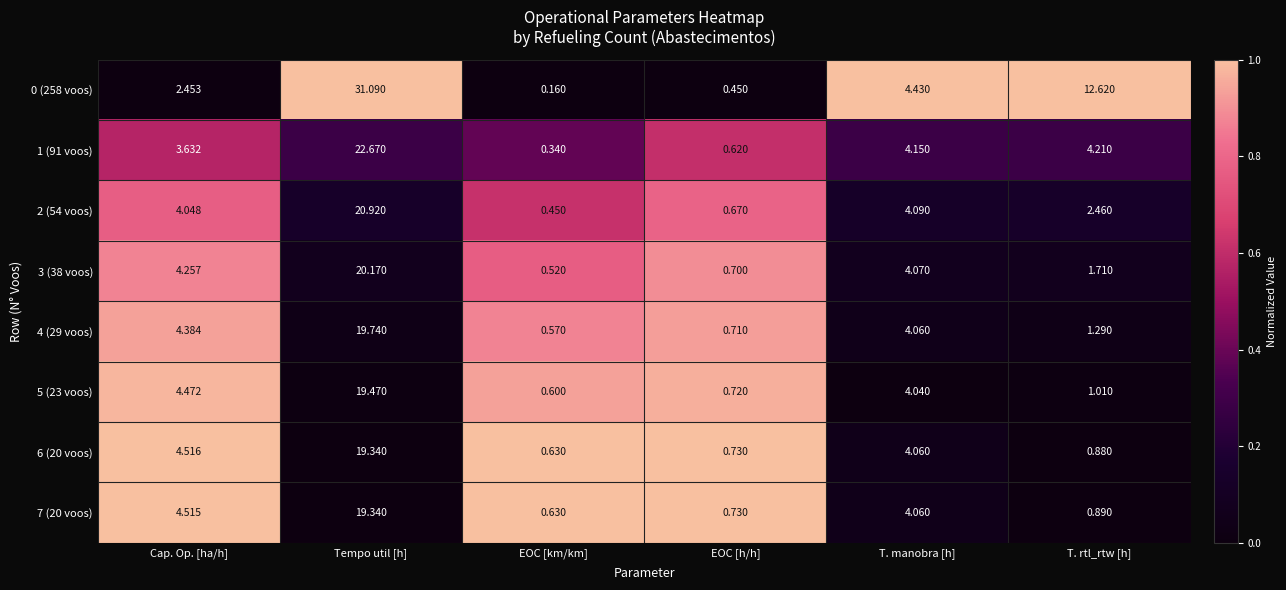

Is the value of 0 (258 voos) at T. manobra [h] greater than the value of 4 (29 voos) at T. rtl_rtw [h]?

Yes